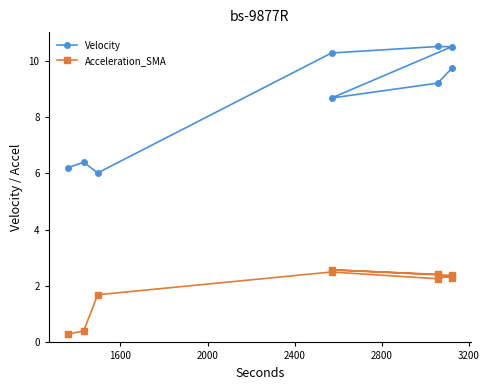

What is the minimum value for Velocity?

6.0